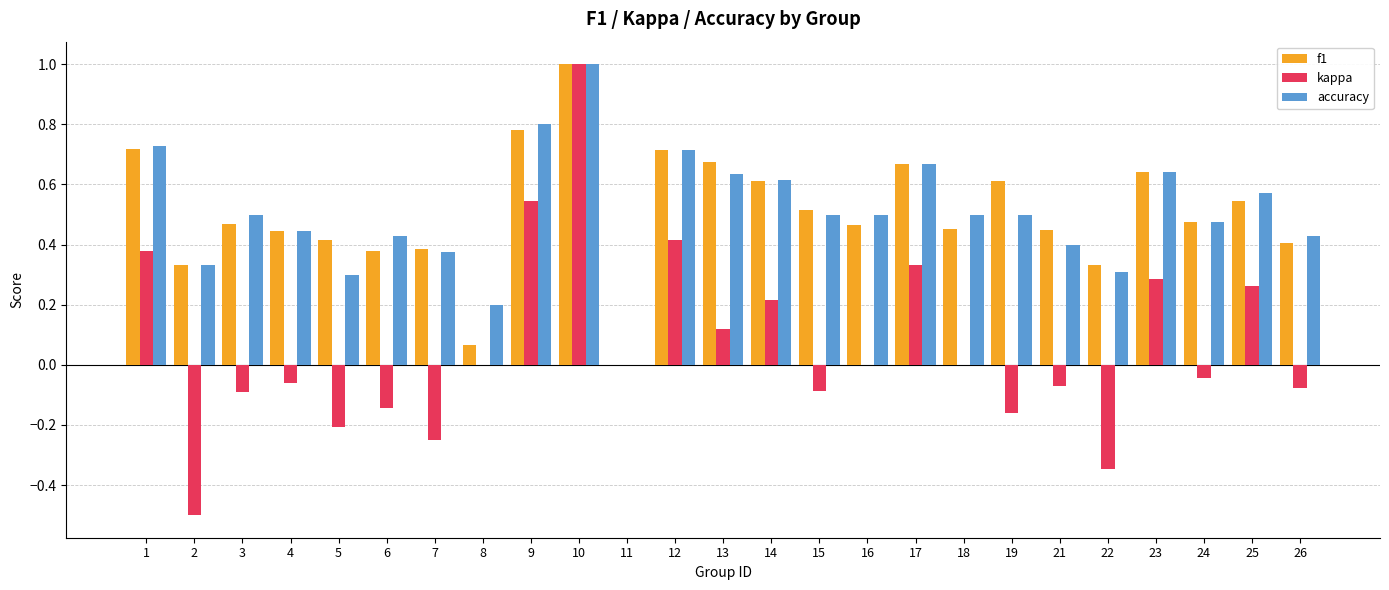

What is the sum of the f1 values at 17 and 21?

1.1